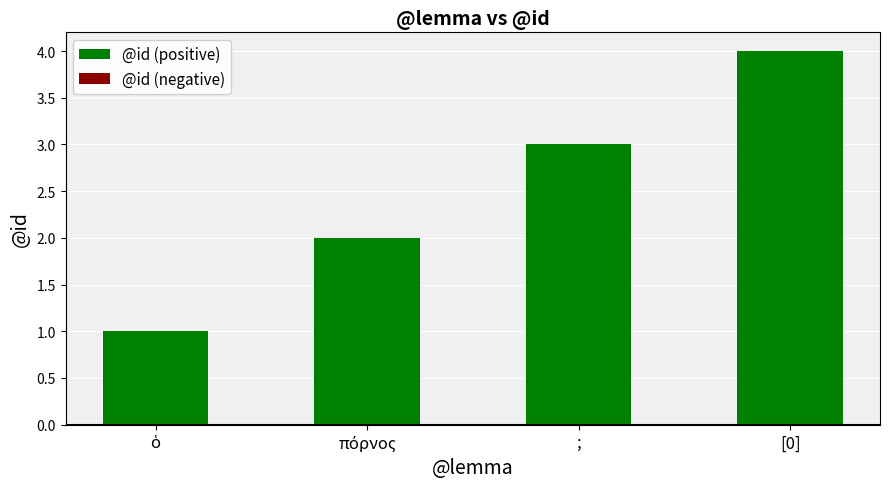

What position from the left is [0]?

4